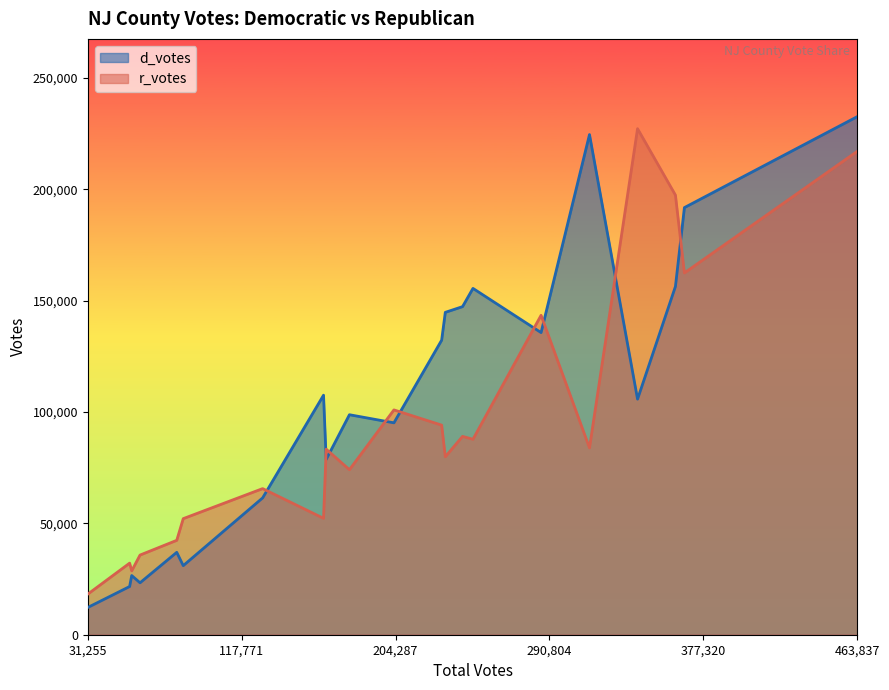

Between warren and monmouth, which is larger?

monmouth